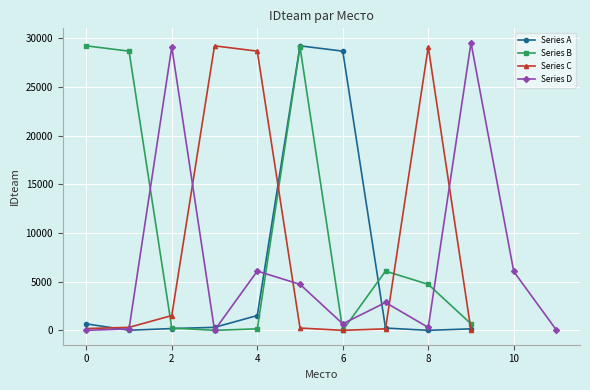

What is the highest value of the Series A series?

29221